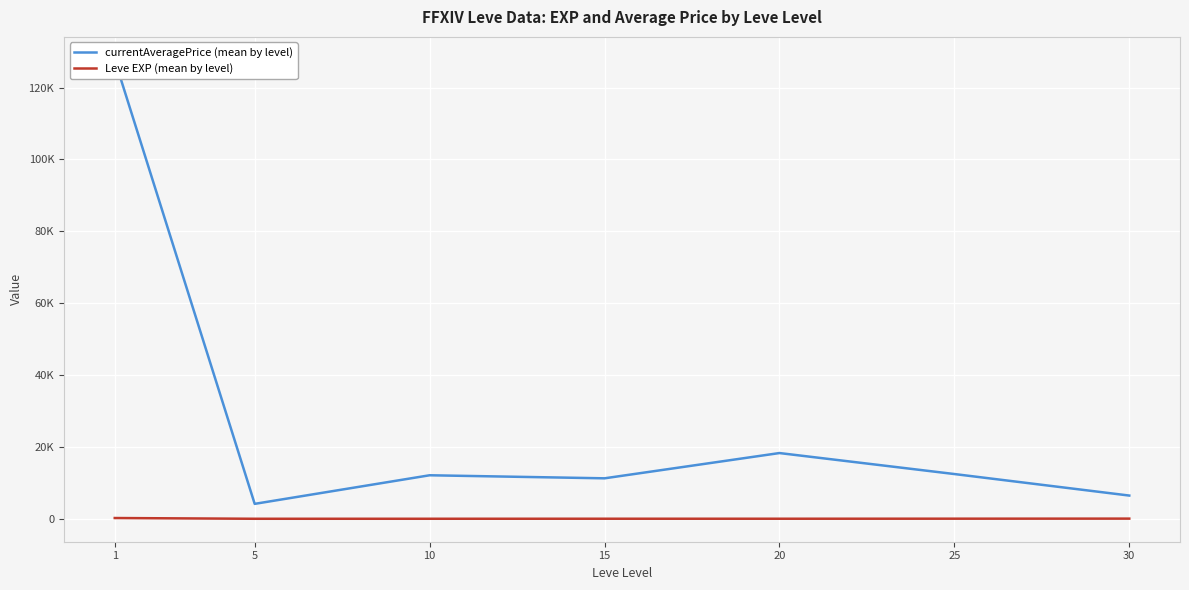

Where does the currentAveragePrice (mean by level) series first go above 12109?

1